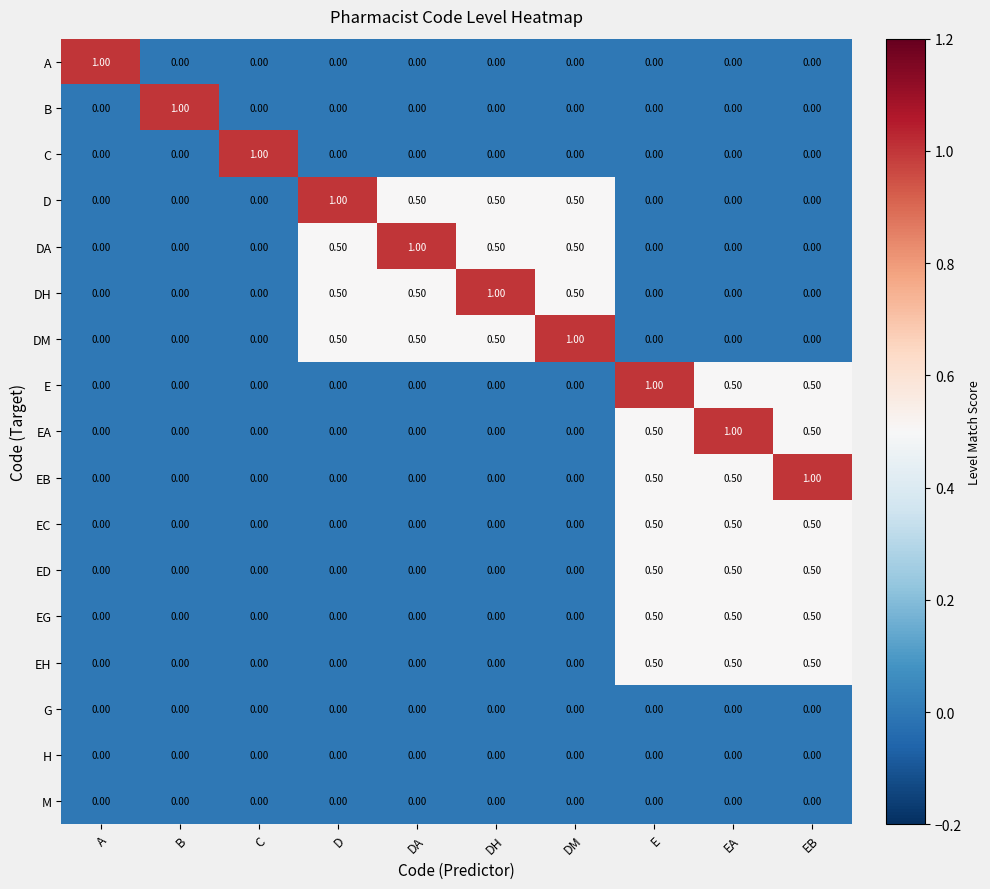

What is the difference between the second highest and second lowest values in the EG series?

0.5